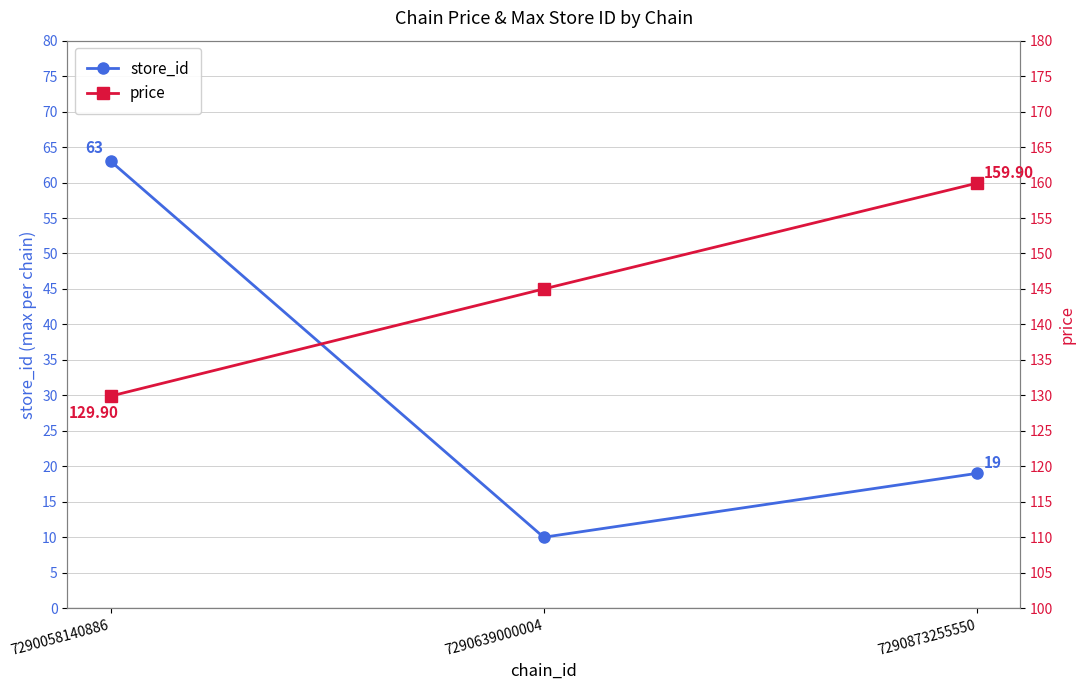

The store_id series shows 17.9 at 7290058140886. True or false?

False